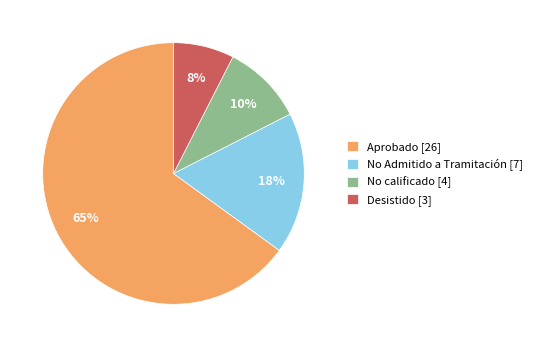

Which has a higher value, No calificado [4] or Aprobado [26]?

Aprobado [26]